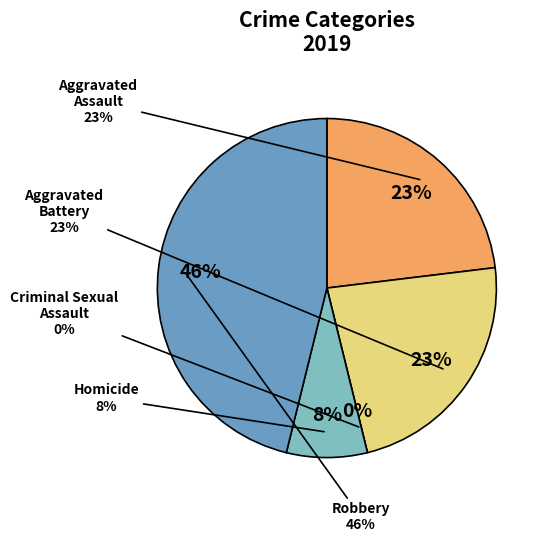

To the nearest percent, what percentage of the pie is Homicide?

8%